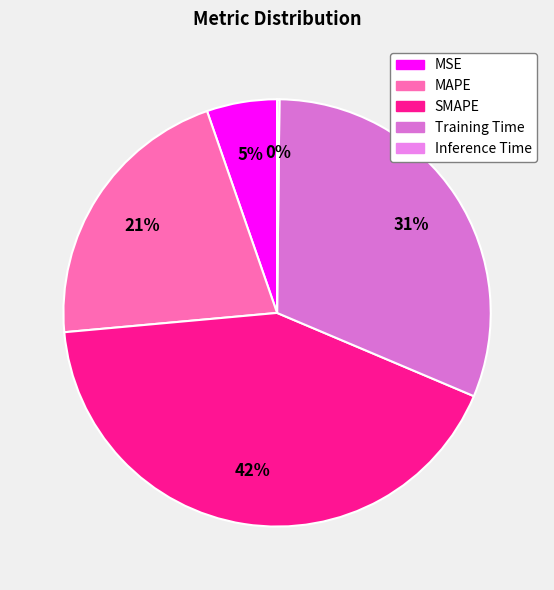

To the nearest percent, what portion does MAPE represent?

21%